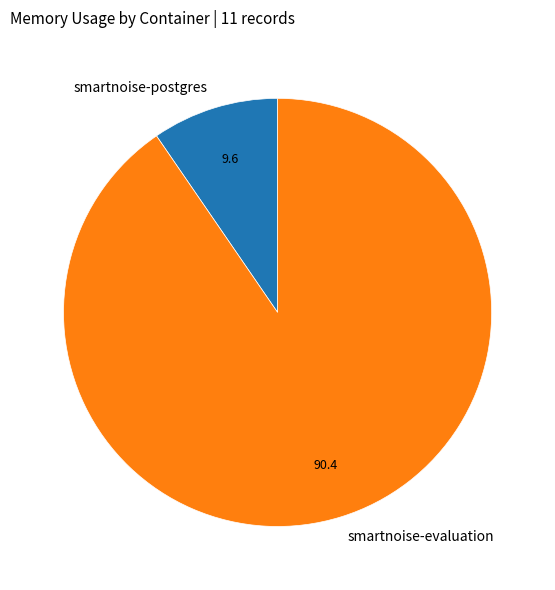

Is the sum of smartnoise-evaluation and smartnoise-postgres greater than half?

Yes